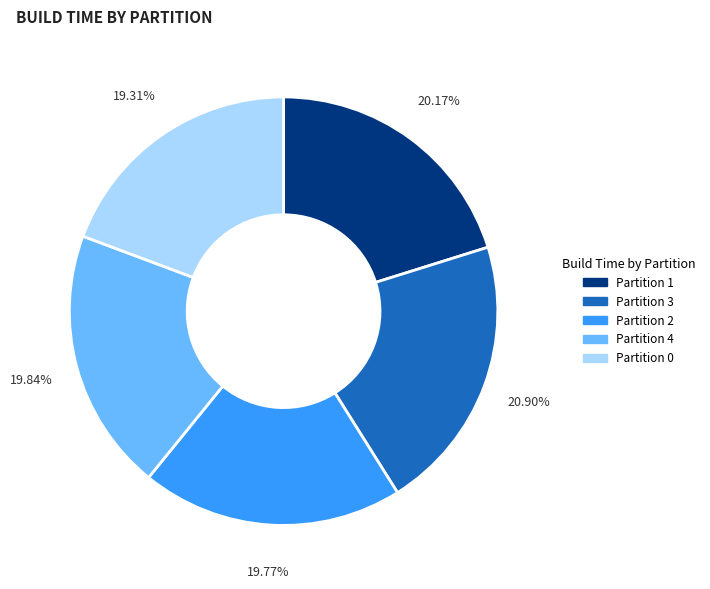

What is the ratio of the value at Partition 2 to the value at Partition 3?

0.9